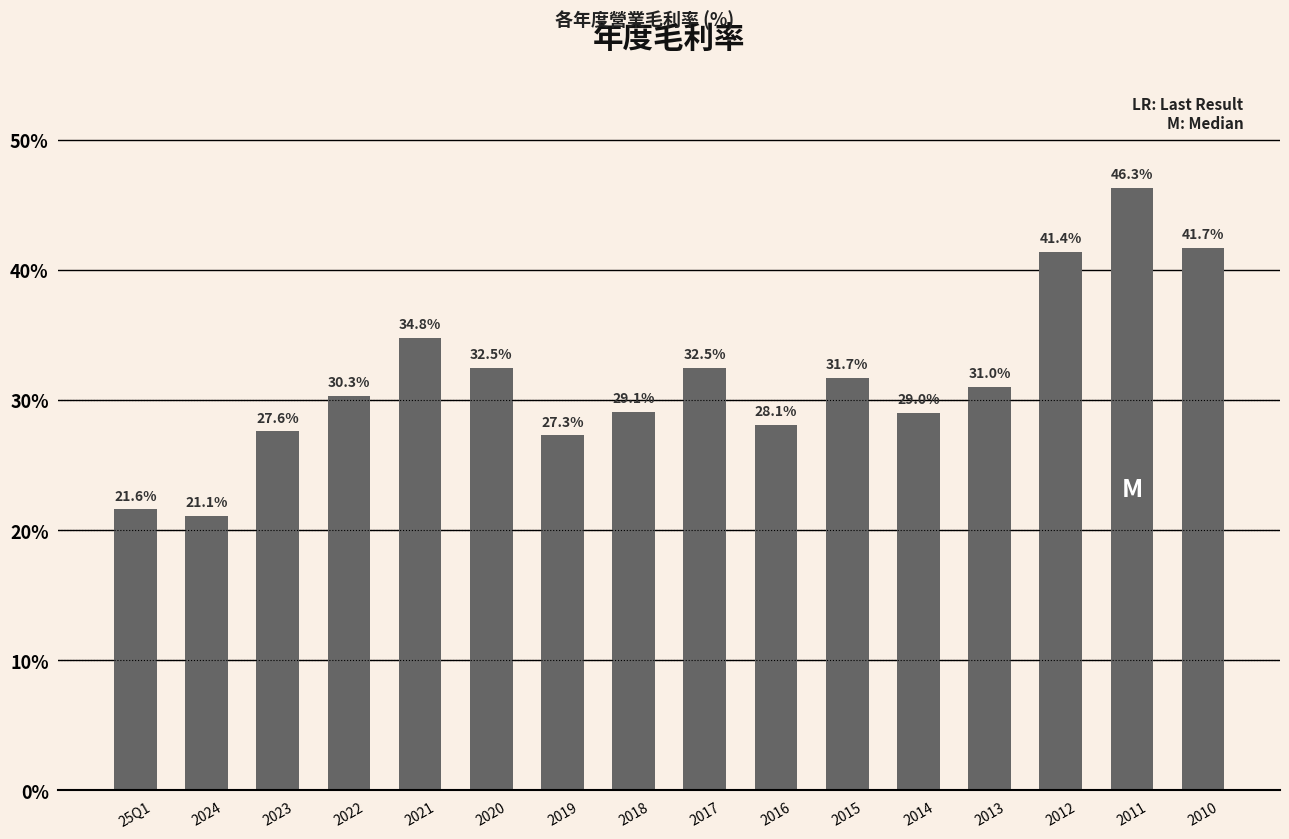

What is the difference between the values at 2013 and 2011?

15.3